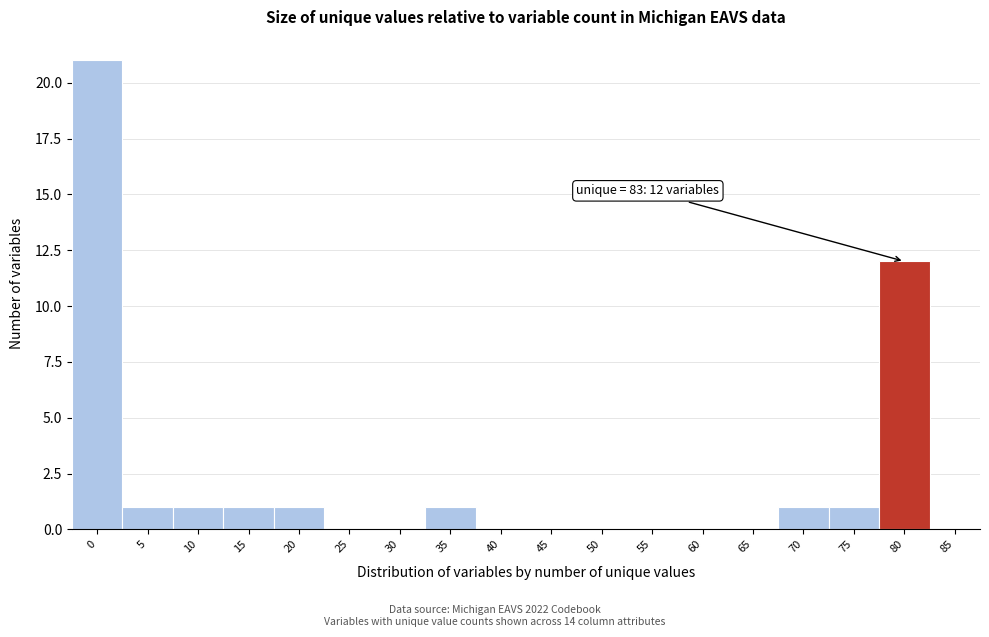

Reading left to right, extract all data points from this chart.

0=21	5=1	10=1	15=1	20=1	25=0	30=0	35=1	40=0	45=0	50=0	55=0	60=0	65=0	70=1	75=1	80=12	85=0